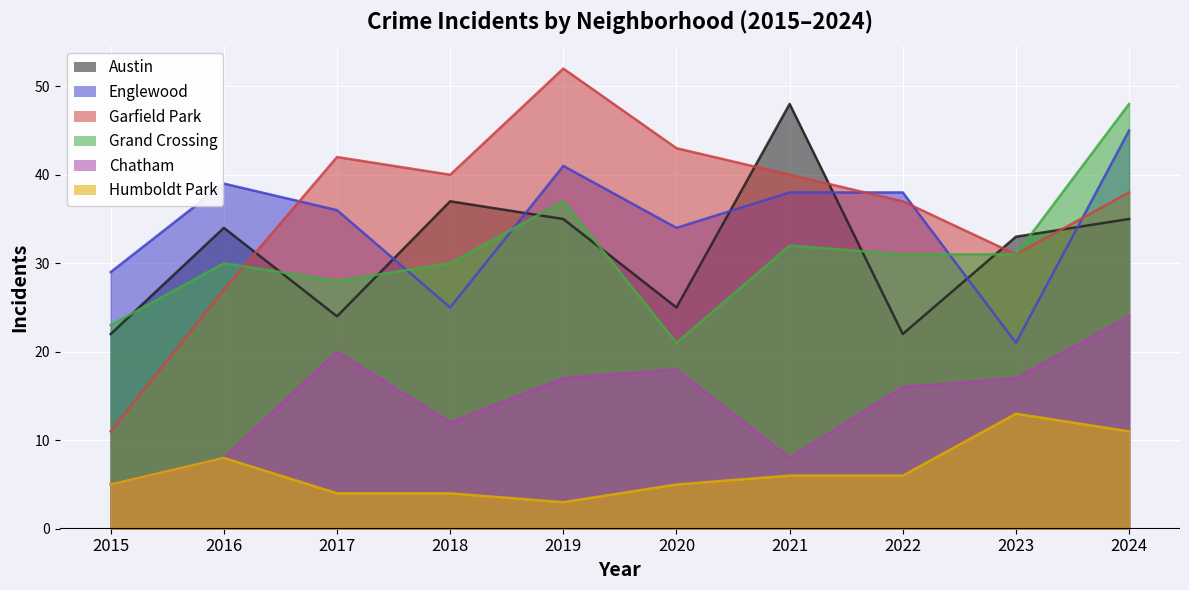

At which category does Englewood reach its first local peak?

2016